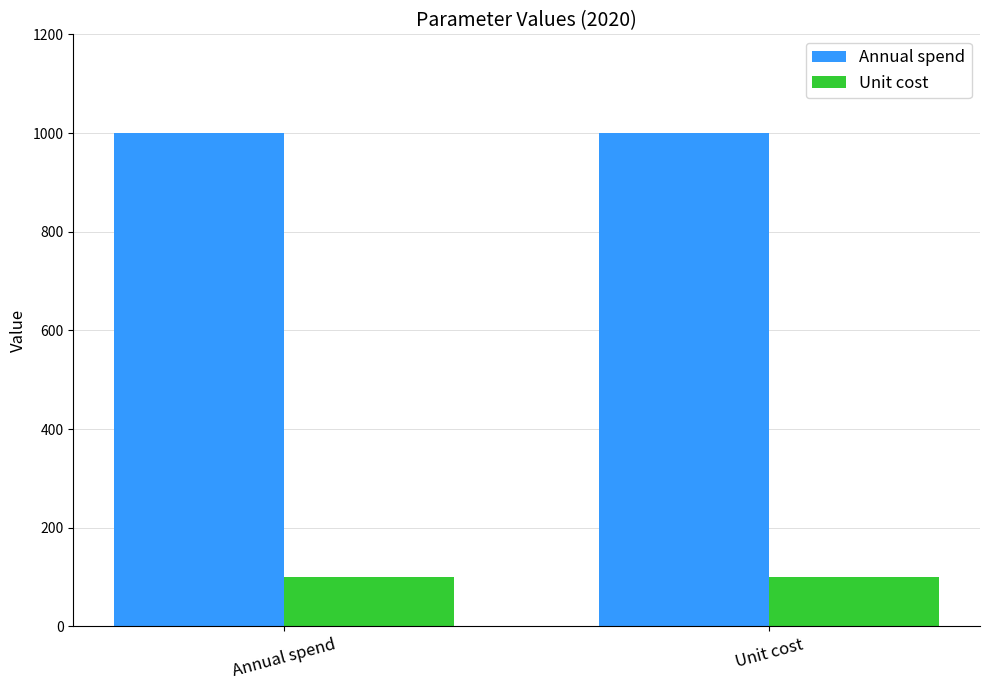

How many bars are there in total?

4